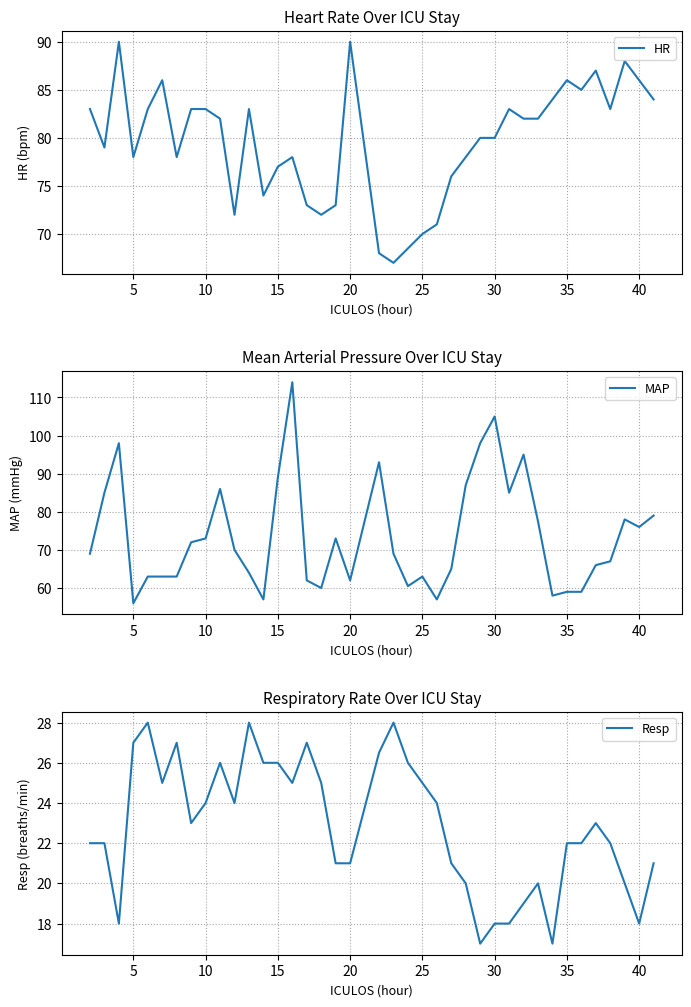

How many lines are shown in the chart?

3